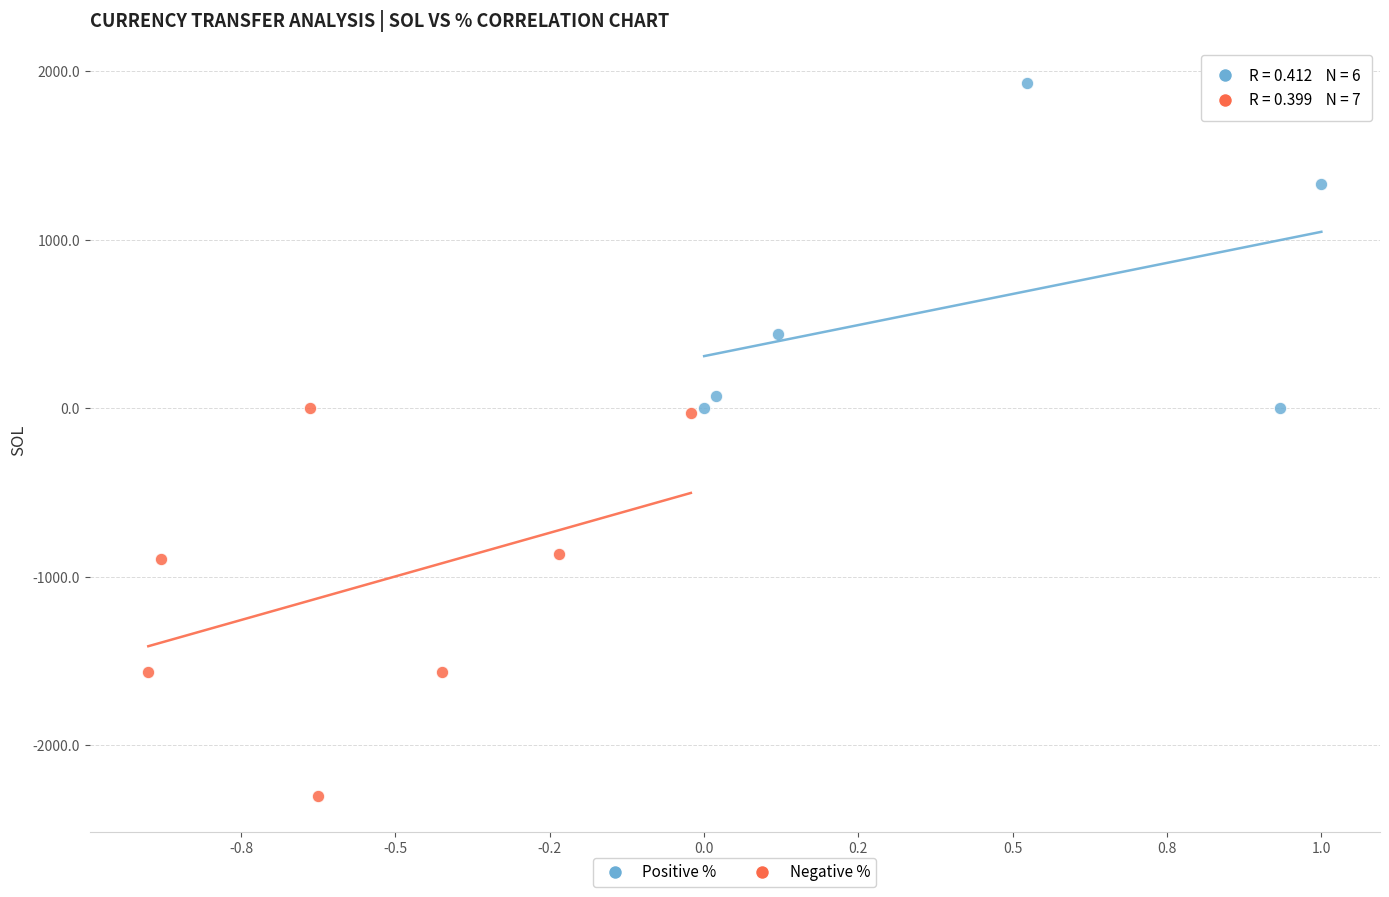

Which series has the widest spread of Y values?

Negative %